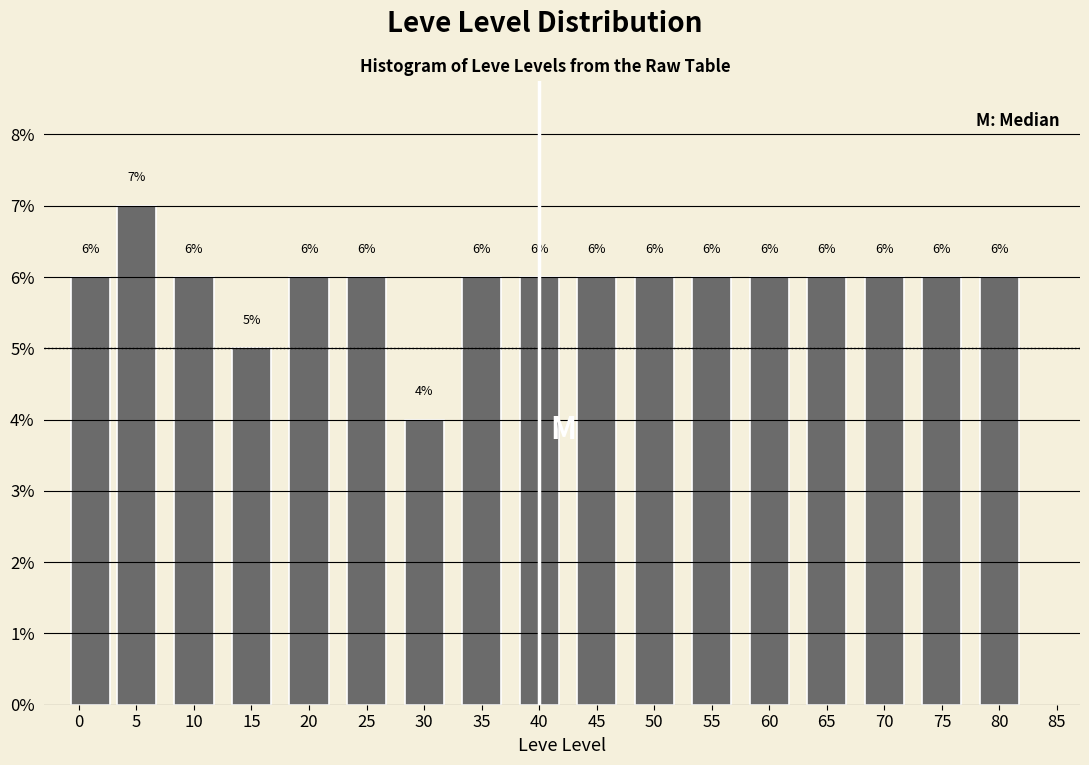

Reading right to left, list all the values displayed in this chart.

80=6.0	75=6.0	70=6.0	65=6.0	60=6.0	55=6.0	50=6.0	45=6.0	40=6.0	35=6.0	30=4.0	25=6.0	20=6.0	15=5.0	10=6.0	5=7.0	0=6.0